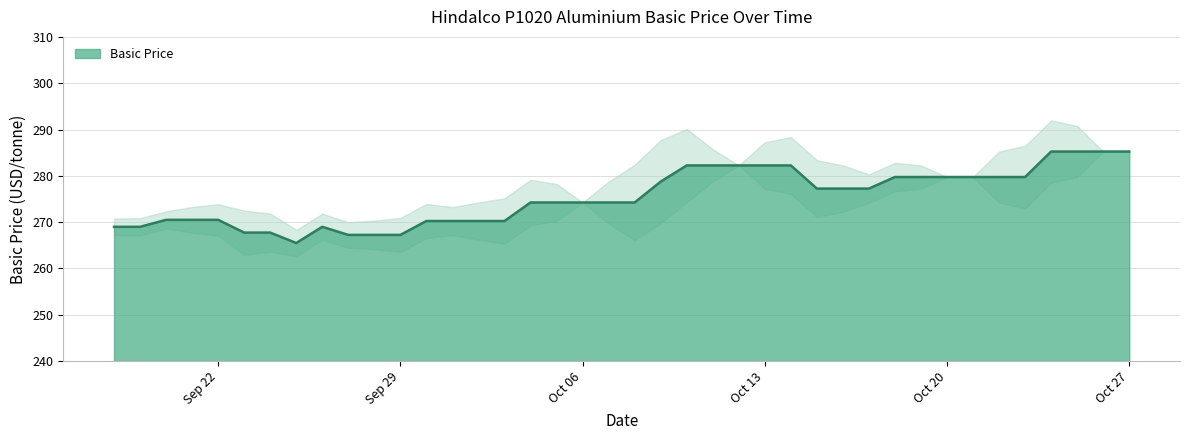

How many lines are shown in the chart?

1